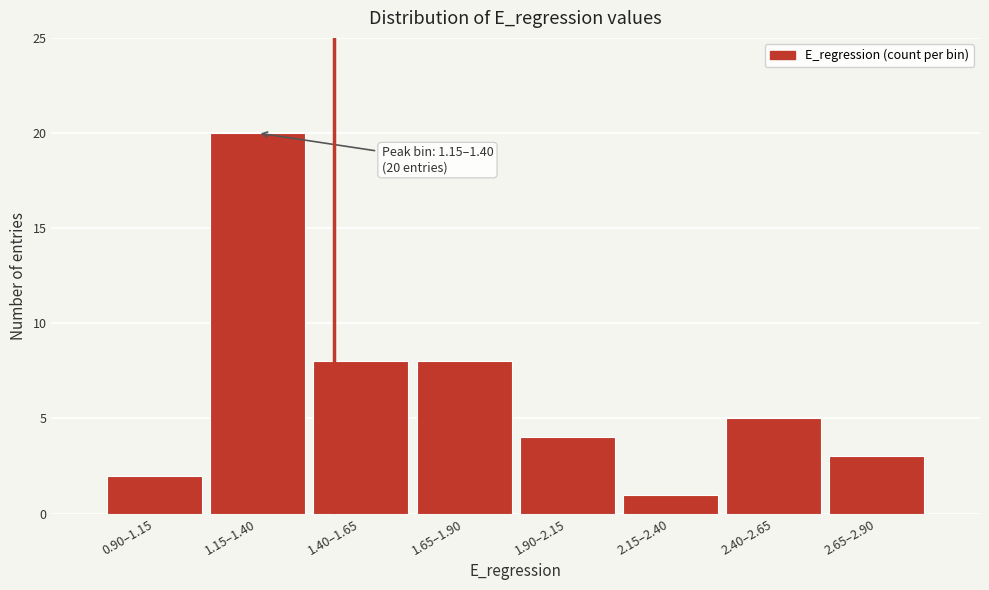

Reading right to left, what are all the values shown in this chart?

3	5	1	4	8	8	20	2